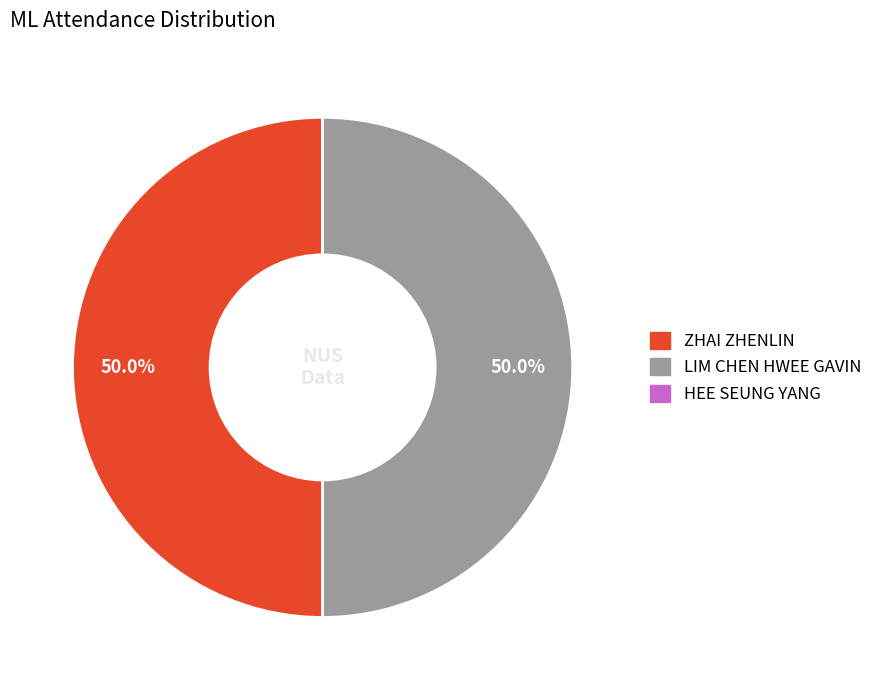

How much of the chart is everything except LIM CHEN HWEE GAVIN?

50.0%